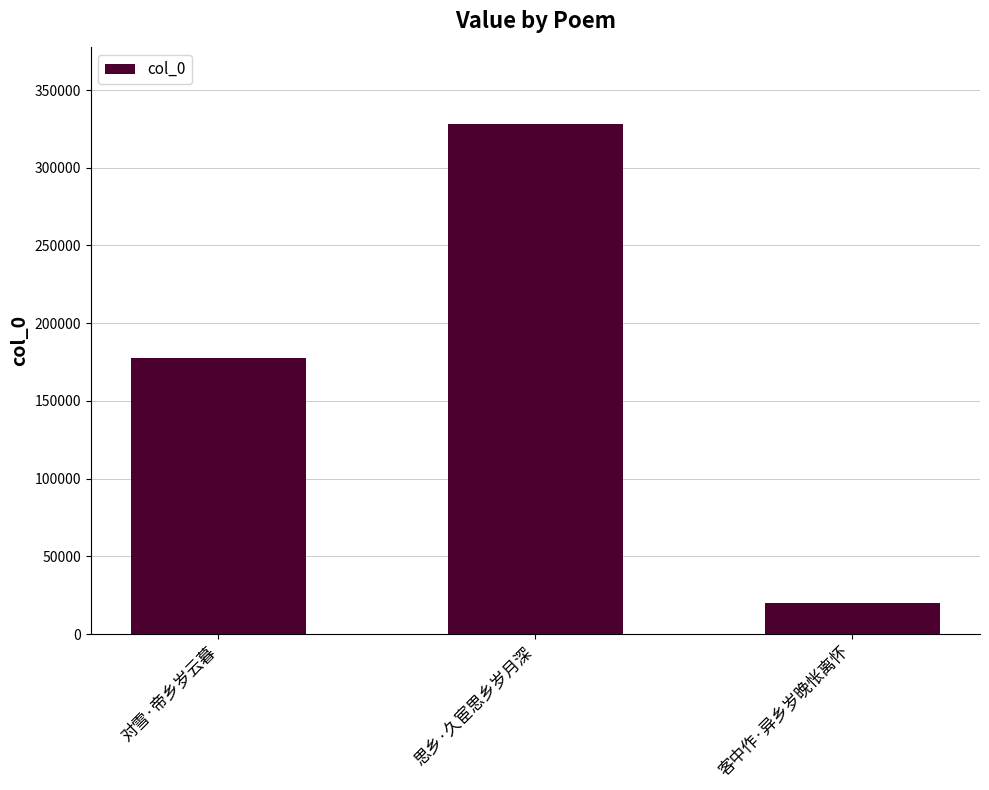

What is the value of the 2nd bar from the left?

328154